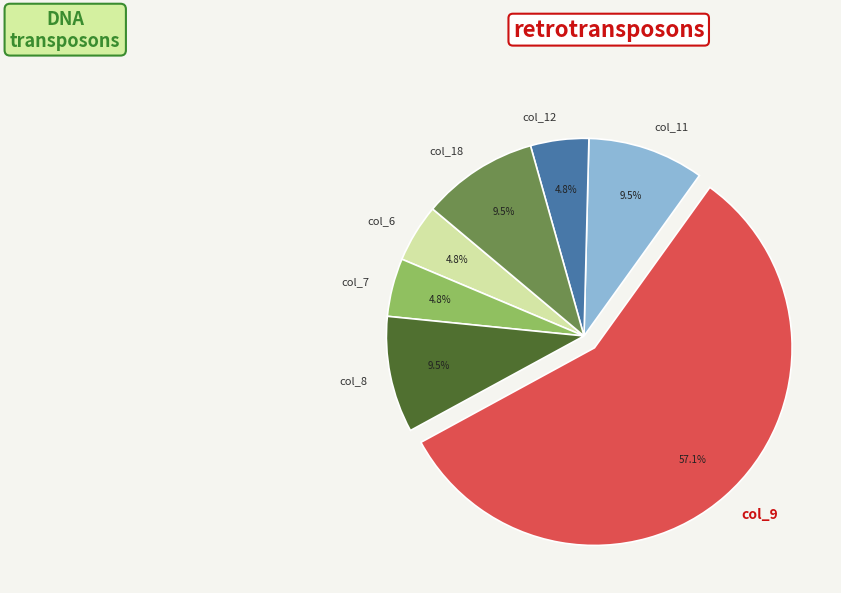

How many slices are in this pie chart?

7